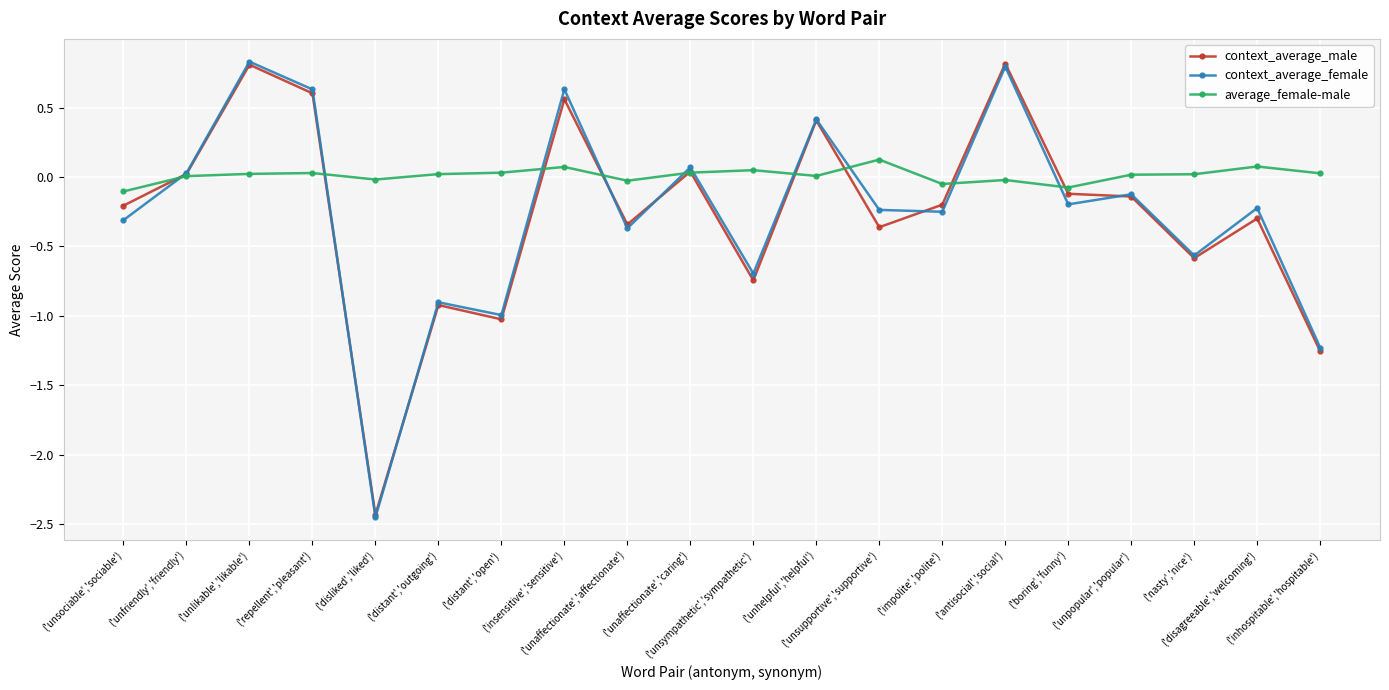

What is the spread (max minus min) of values at ('unsociable','sociable')?

0.2